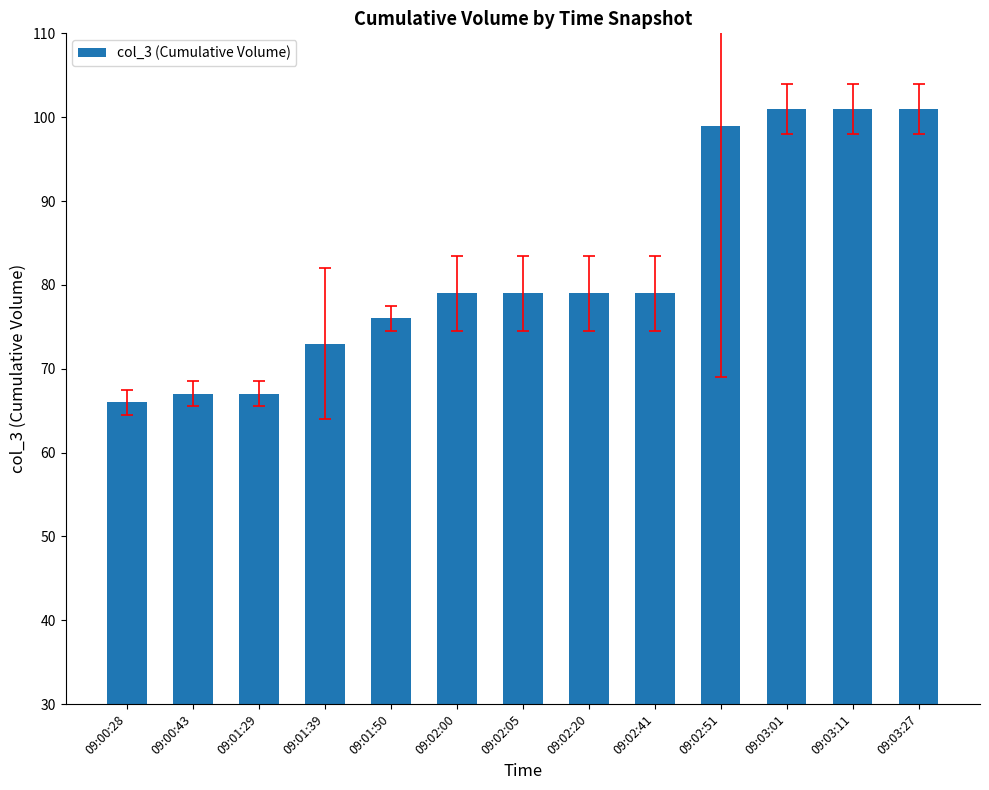

What is the minimum value shown in the chart?

66